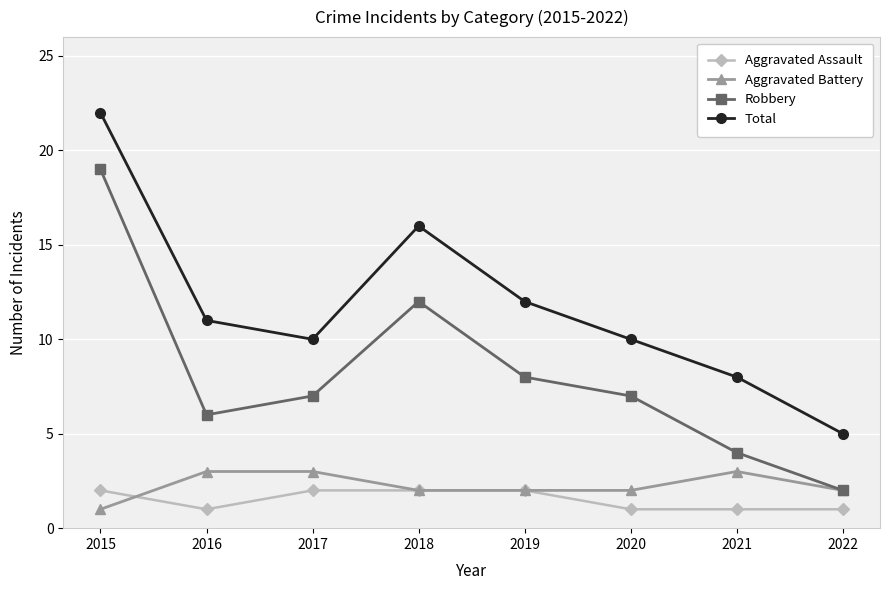

At which category is the sum across all series the highest?

2015